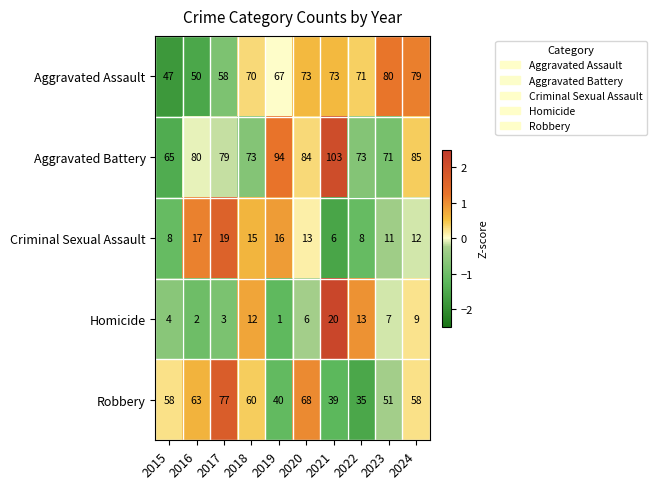

What is the minimum value shown in the chart?

1